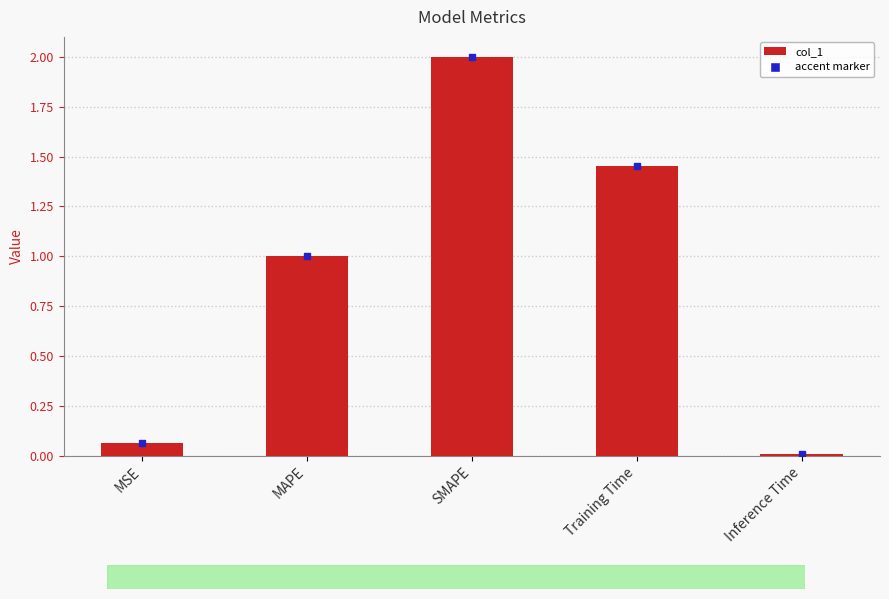

Rank the categories by value from lowest to highest.

Inference Time, MSE, MAPE, Training Time, SMAPE